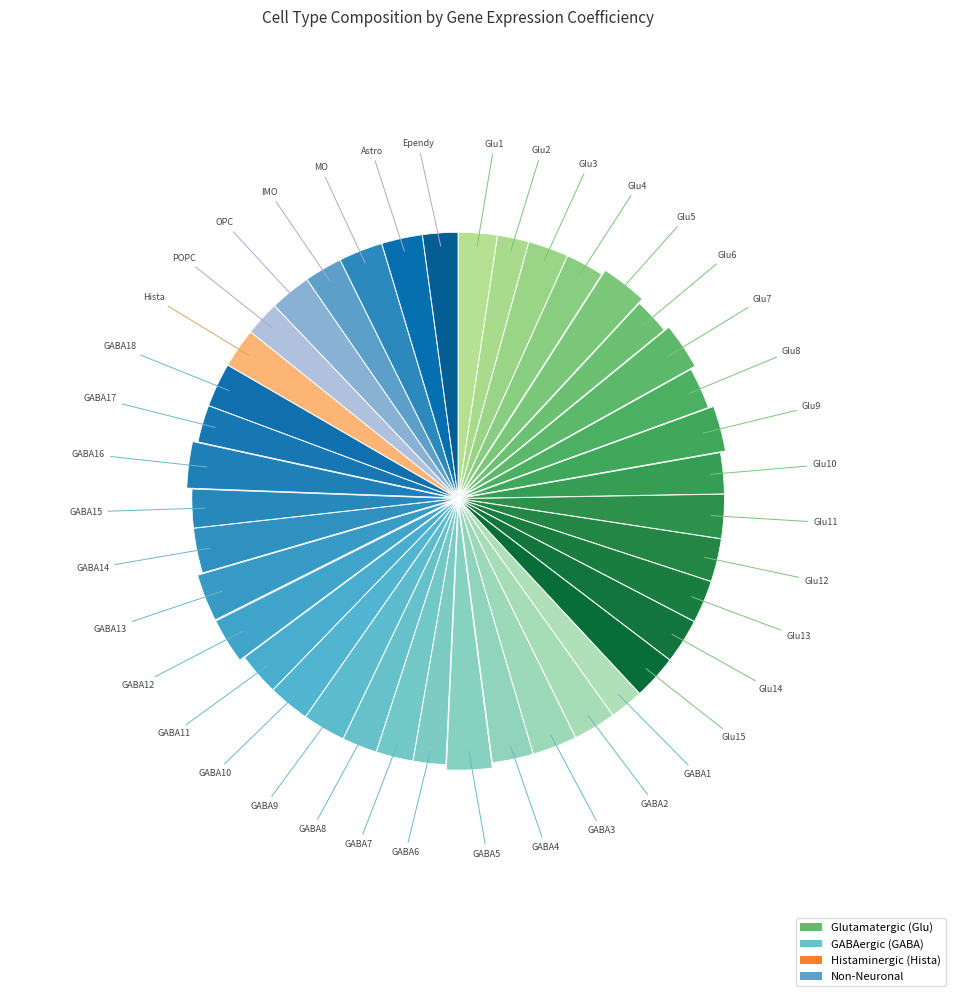

Count the number of slices in the pie.

40